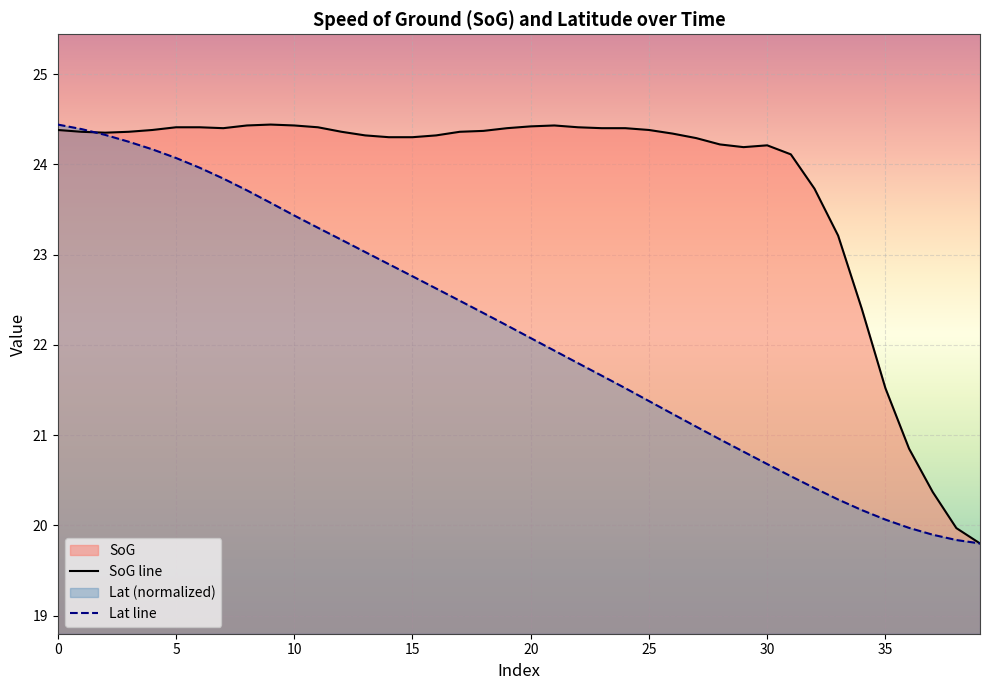

Is it true that Lat equals 23.2 at 12?

True